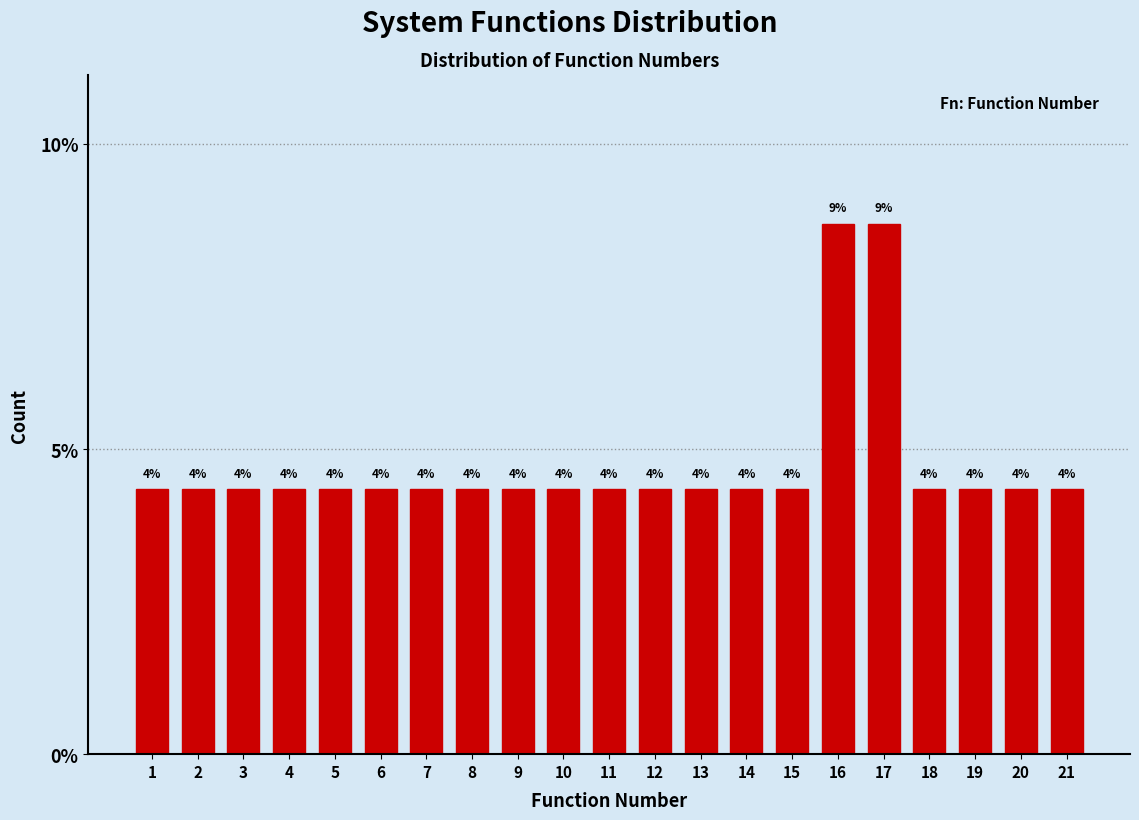

Are the bars horizontal?

No